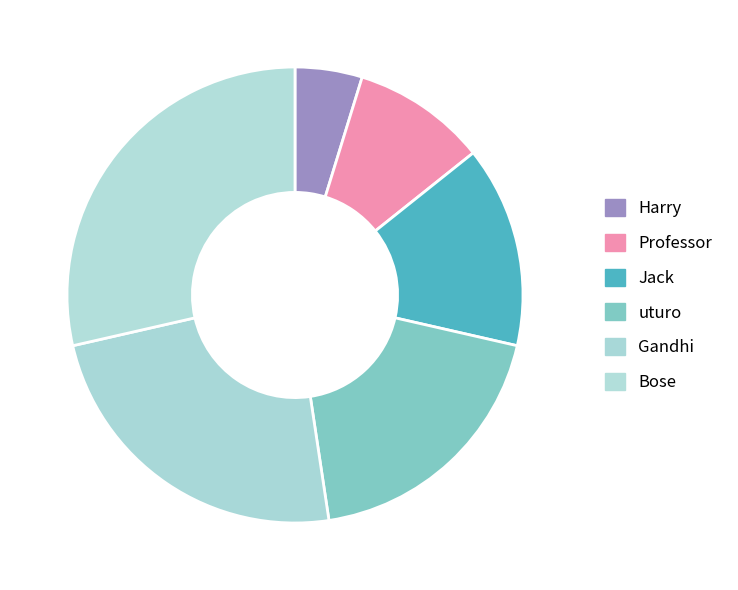

To the nearest percent, what is the difference between the Gandhi and Harry slice percentages?

19%